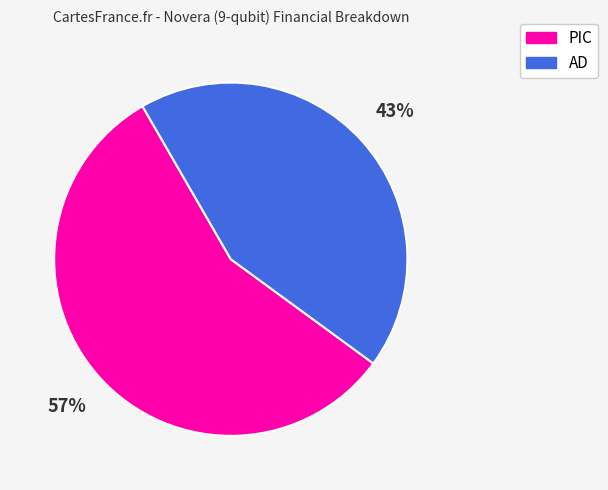

Count the number of slices in the pie.

2